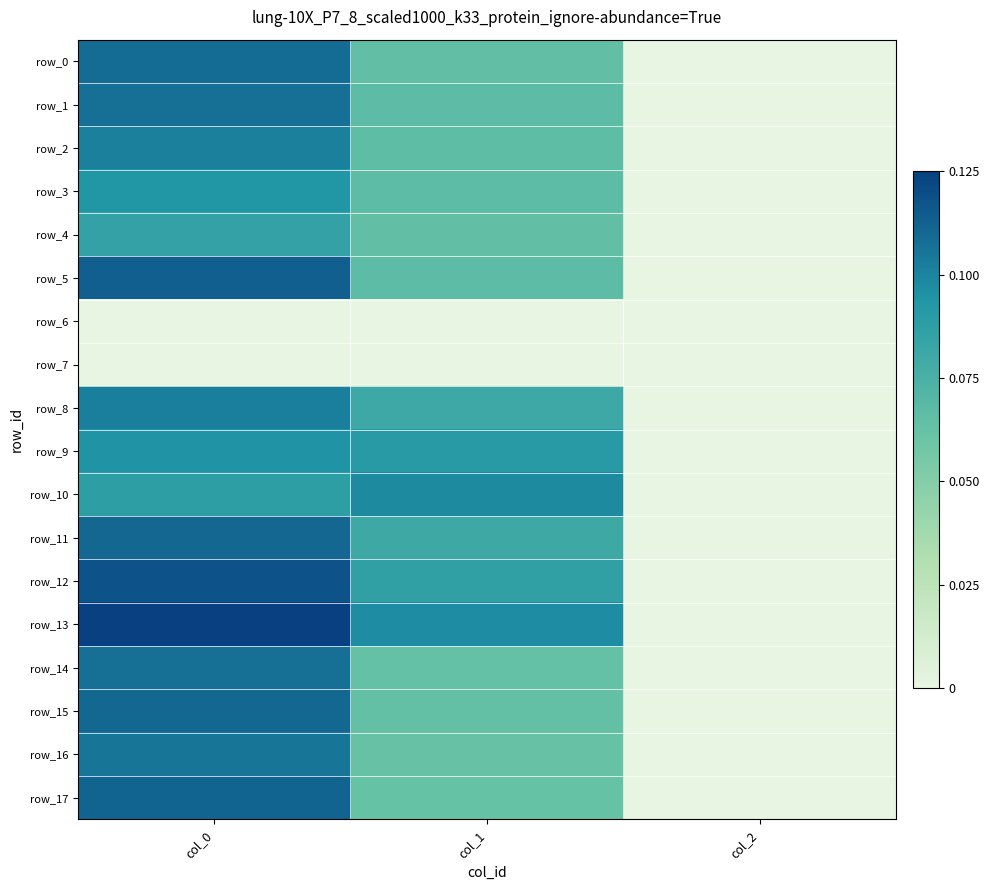

Rank the series at col_0 from highest to lowest value.

row_13, row_12, row_5, row_17, row_11, row_15, row_0, row_1, row_14, row_16, row_8, row_2, row_9, row_3, row_10, row_4, row_6, row_7